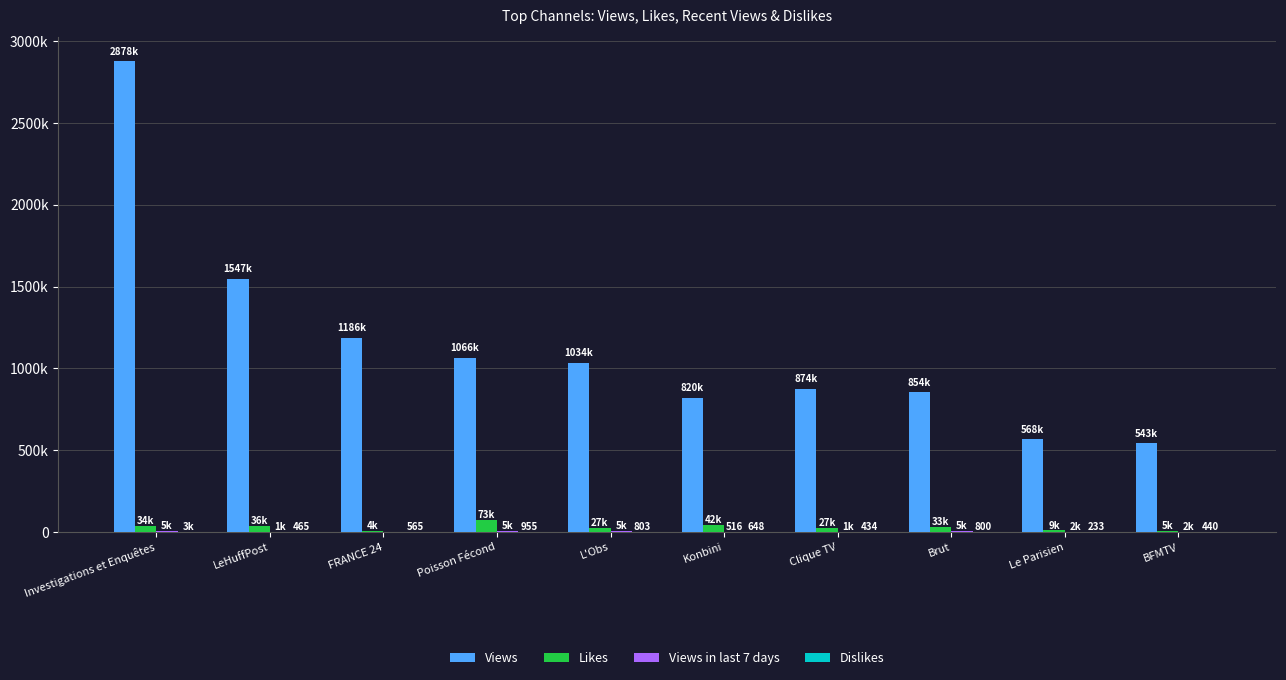

Rank the categories by Likes value from highest to lowest.

Poisson Fécond, Konbini, LeHuffPost, Investigations et Enquêtes, Brut, L'Obs, Clique TV, Le Parisien, BFMTV, FRANCE 24